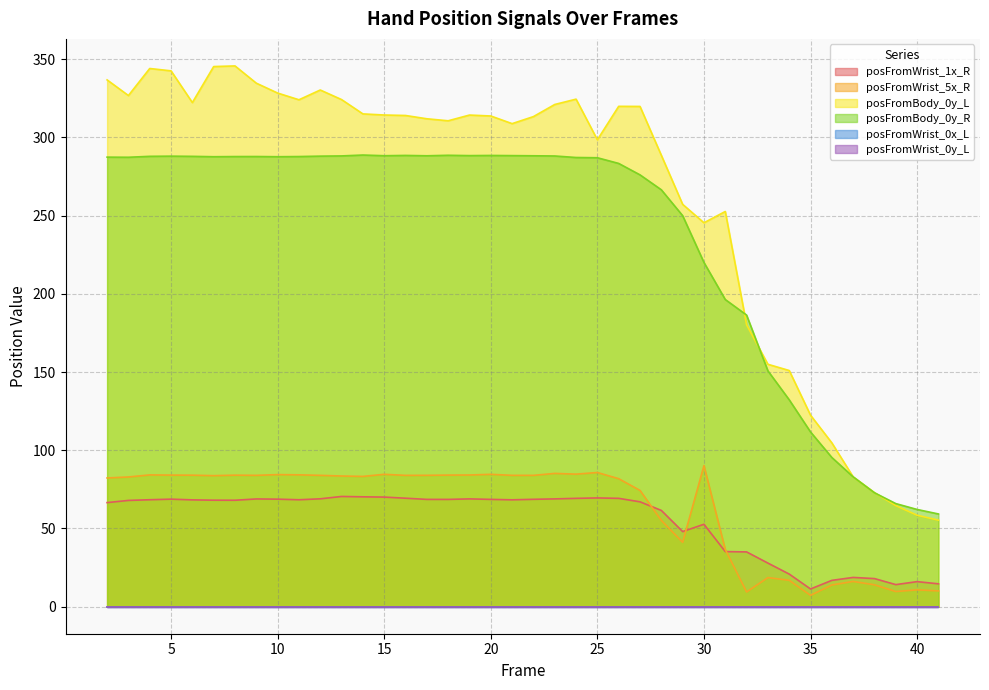

Rank the categories by posFromWrist_1x_R value from highest to lowest.

13, 14, 15, 25, 16, 26, 24, 12, 19, 23, 9, 5, 10, 22, 20, 17, 18, 4, 11, 21, 6, 7, 8, 3, 27, 2, 28, 30, 29, 31, 32, 33, 34, 37, 38, 36, 40, 41, 39, 35